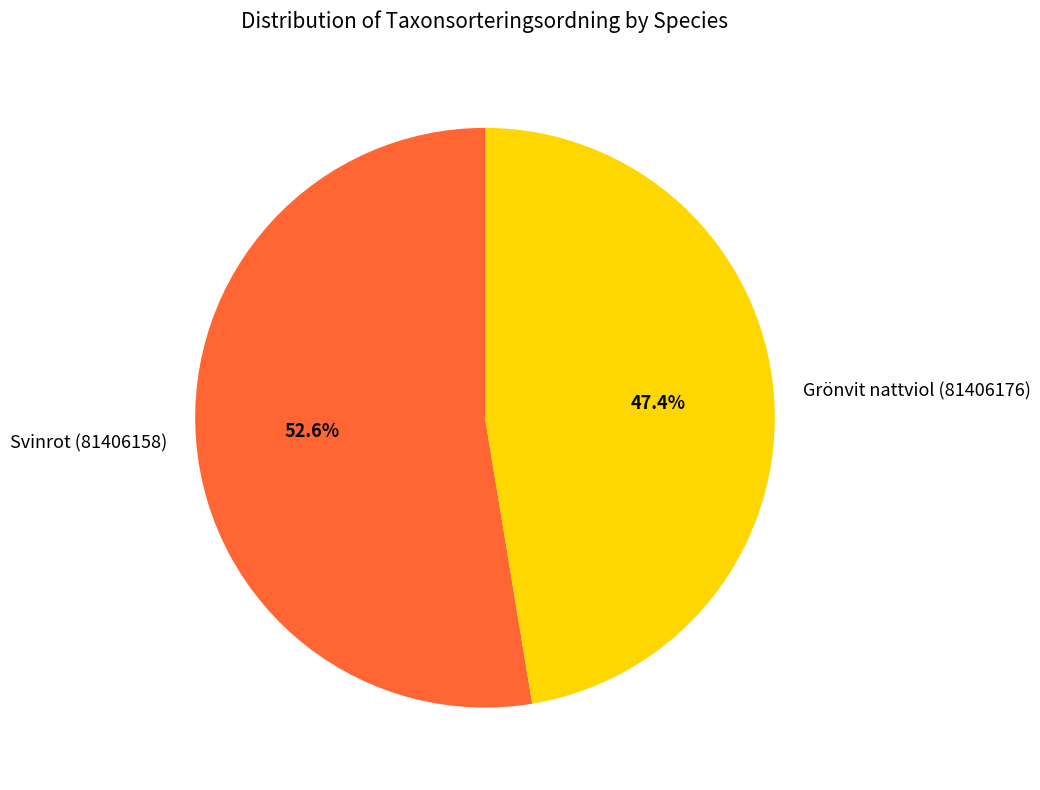

The Svinrot (81406158) slice represents 53% of the pie. True or false?

True